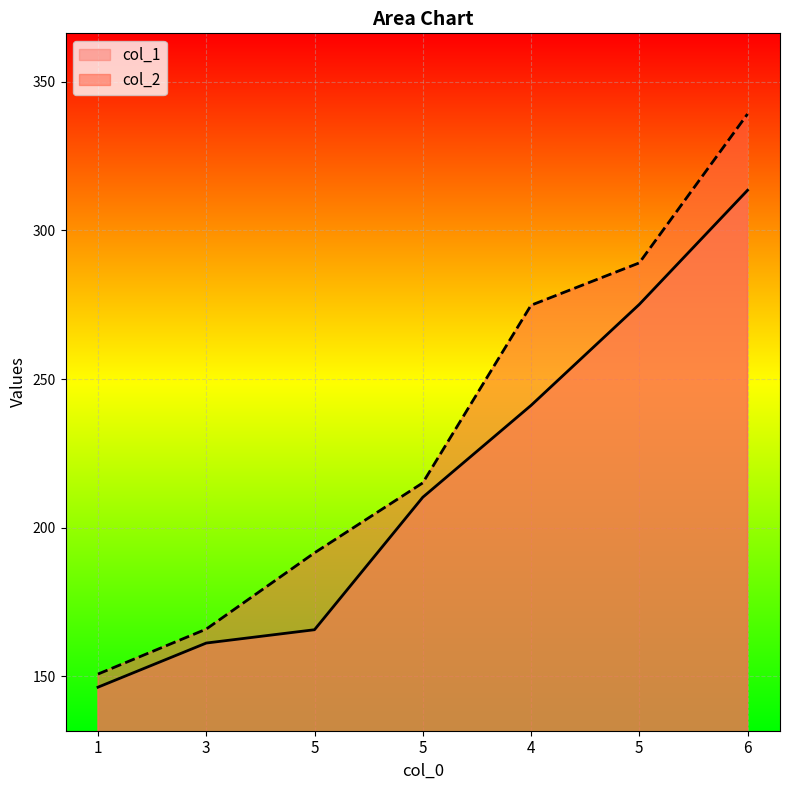

True or false: col_2 has a value of 165.9 at 3.

True